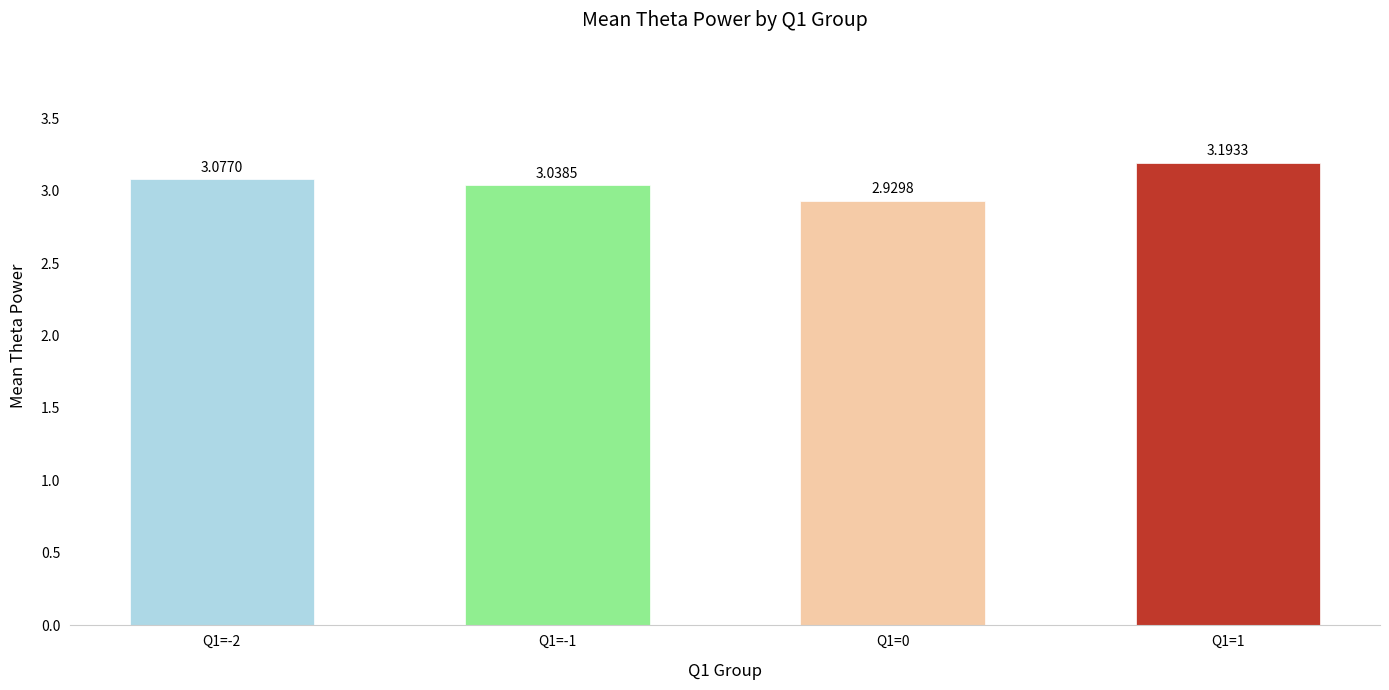

At which label does the data first exceed 3?

Q1=-2